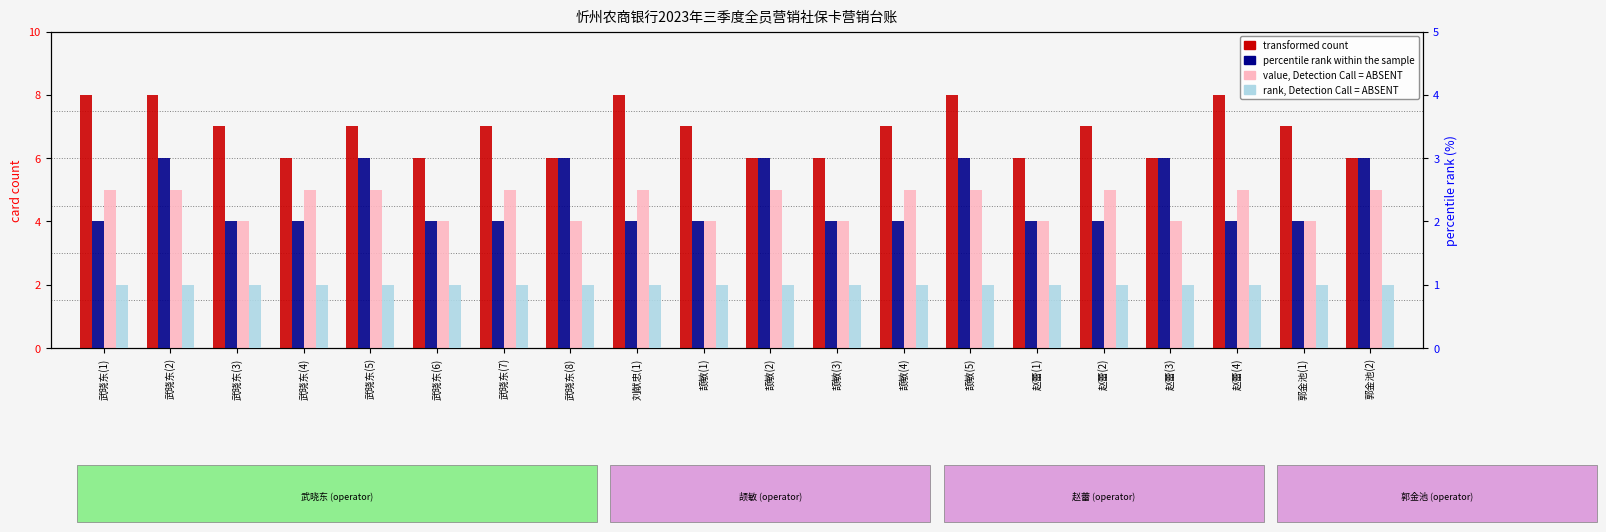

Reading left to right, extract all data points from this chart.

transformed count: 8	8	7	6	7	6	7	6	8	7	6	6	7	8	6	7	6	8	7	6
value, Detection Call = ABSENT: 5	5	4	5	5	4	5	4	5	4	5	4	5	5	4	5	4	5	4	5
percentile rank within the sample: 2	3	2	2	3	2	2	3	2	2	3	2	2	3	2	2	3	2	2	3
rank, Detection Call = ABSENT: 1	1	1	1	1	1	1	1	1	1	1	1	1	1	1	1	1	1	1	1